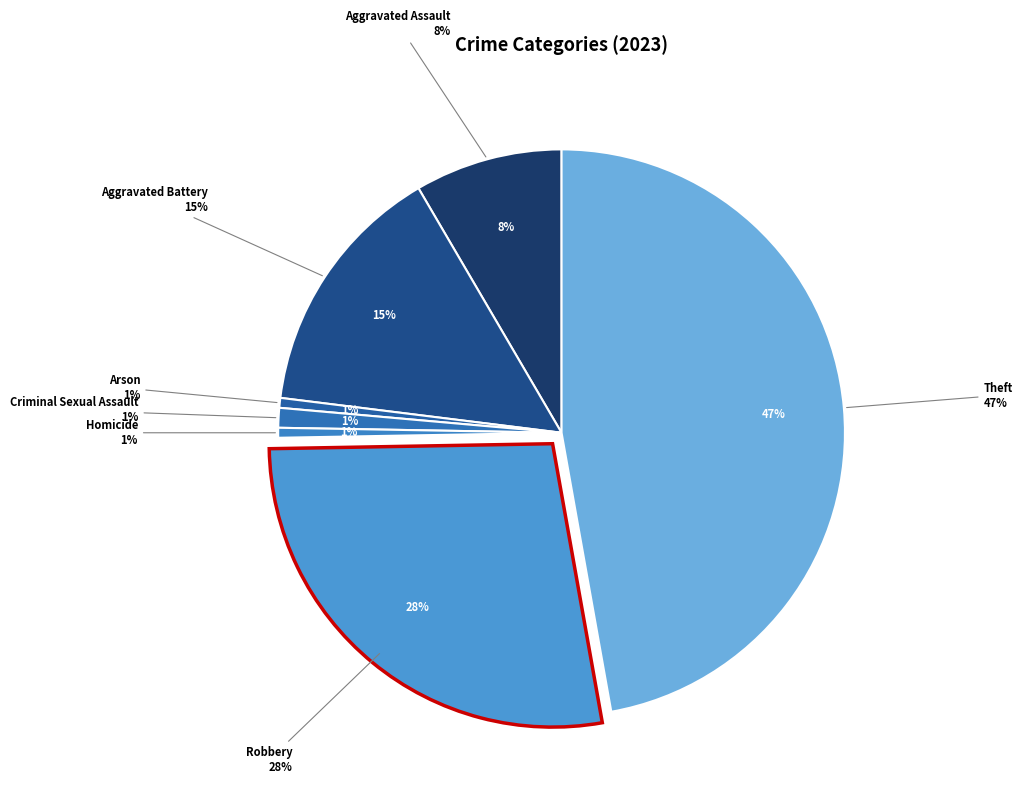

Do Arson and Criminal Sexual Assault together represent more than half of the pie?

No